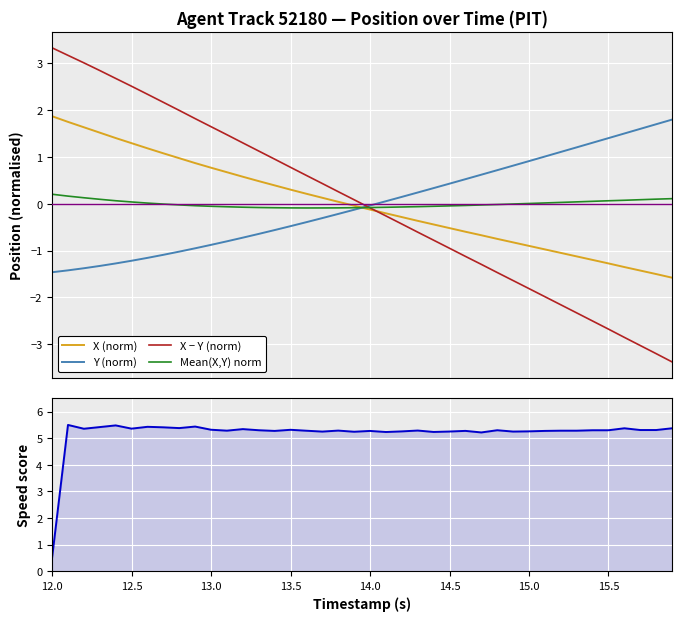

How many values in the Mean(X,Y) norm series exceed 0?

17